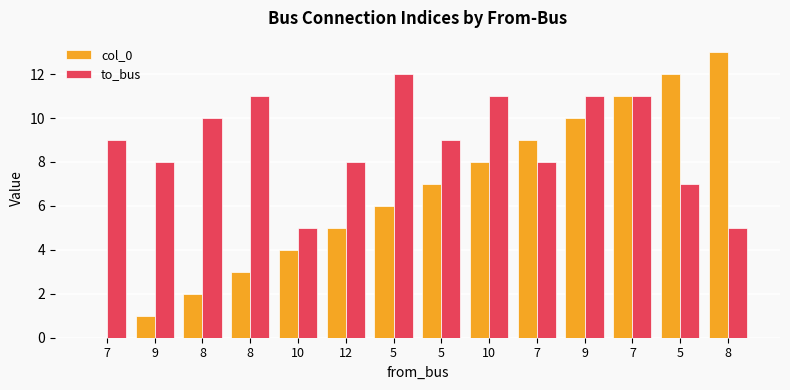

Count the number of categories in the chart.

14